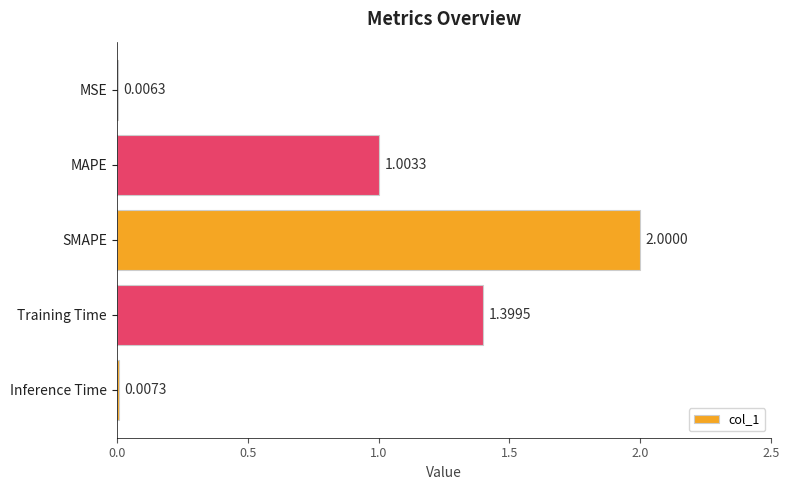

Where is the data nearest to the value 1?

MAPE